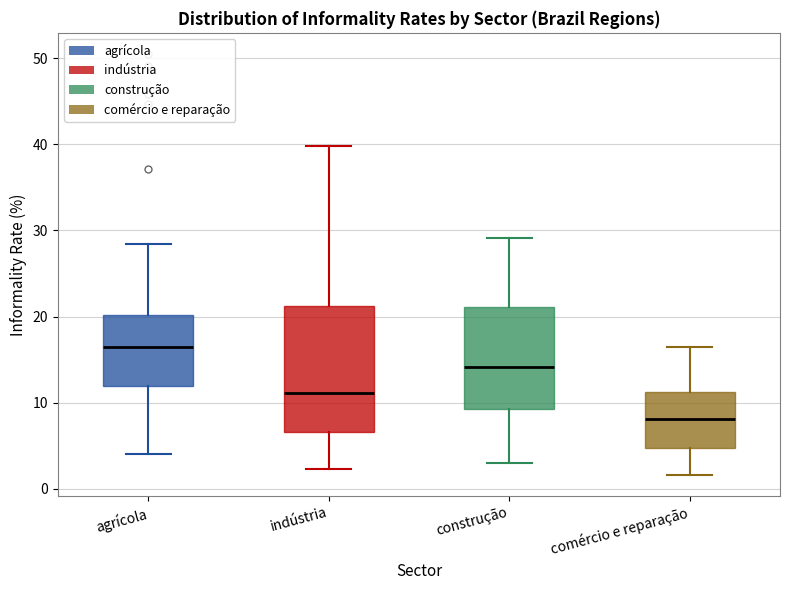

Where does the upper whisker of the box for indústria end on the y-axis? The values are not printed on the chart, so give them approximately, as read against the axis.

40